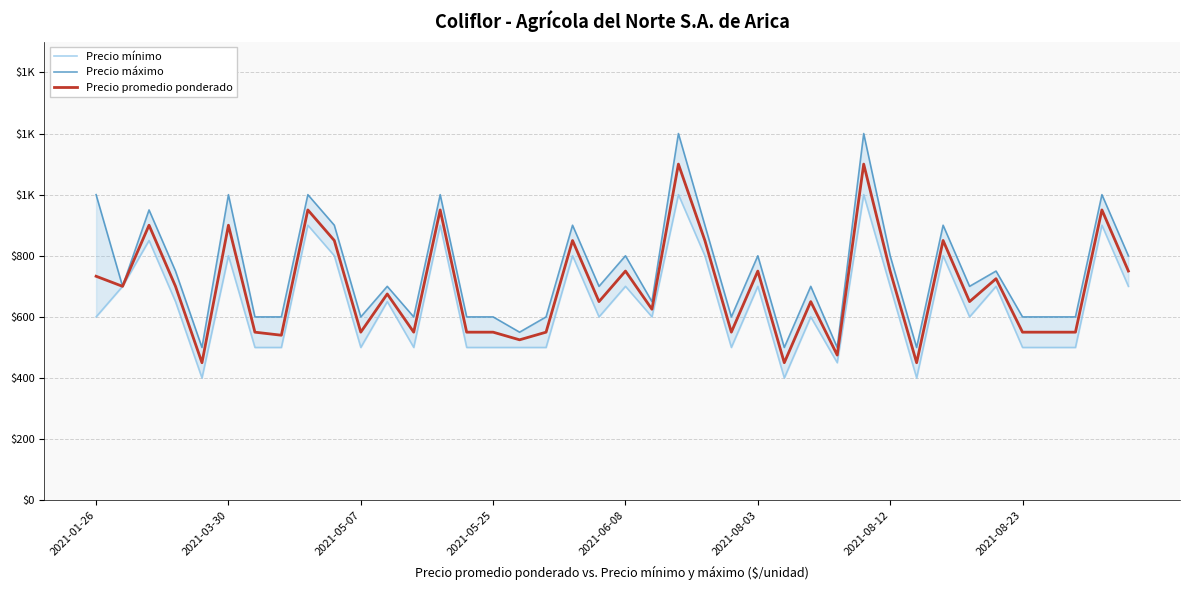

How many series are shown in this chart?

3